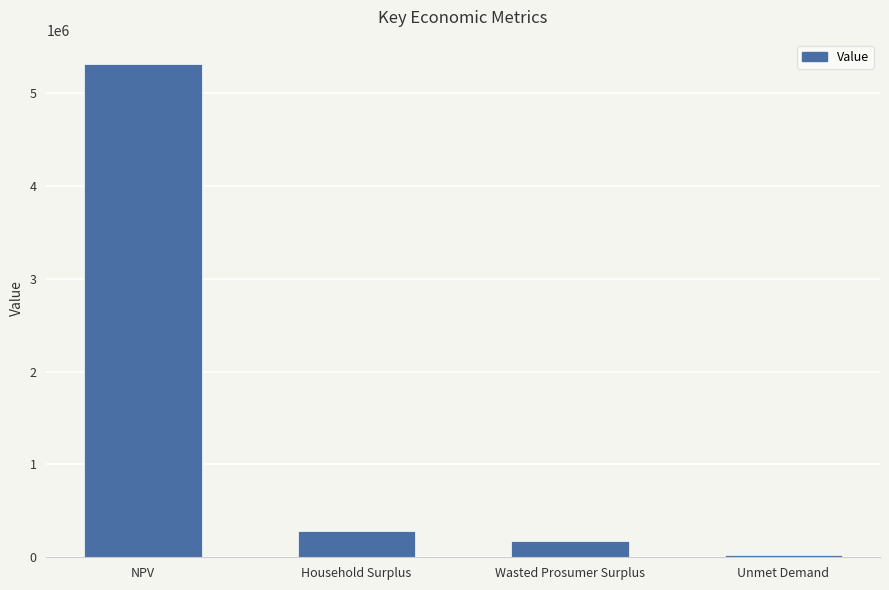

What is the maximum value shown in the chart?

5313030.3